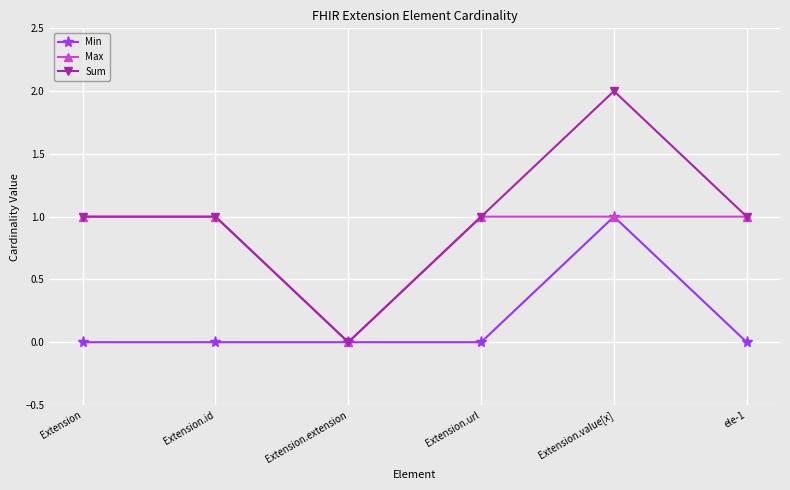

Which series has the largest range (max minus min)?

Sum